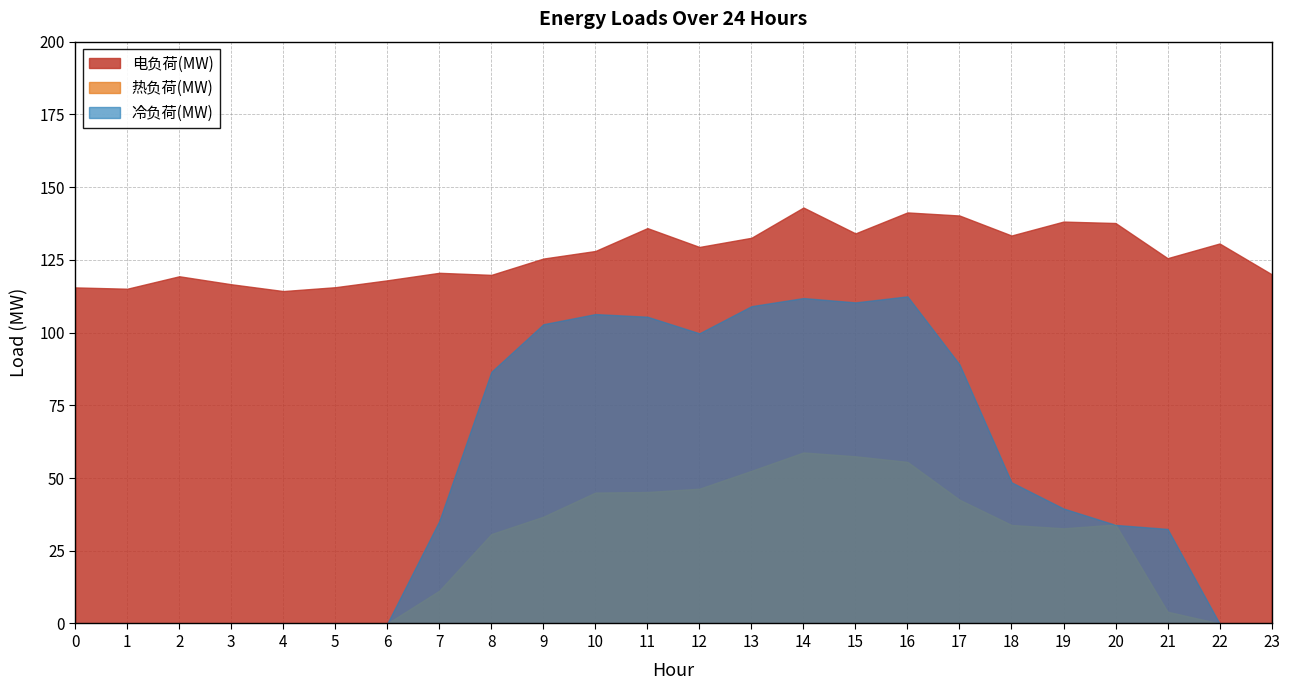

Which series has the largest total across all categories?

电负荷(MW)